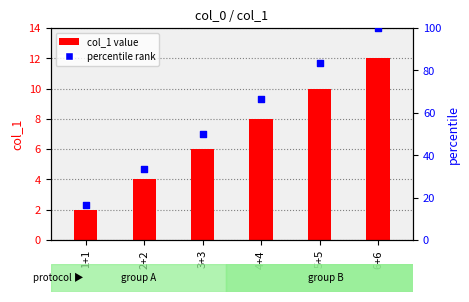

What are all the series names shown in the legend?

col_1 value, percentile rank